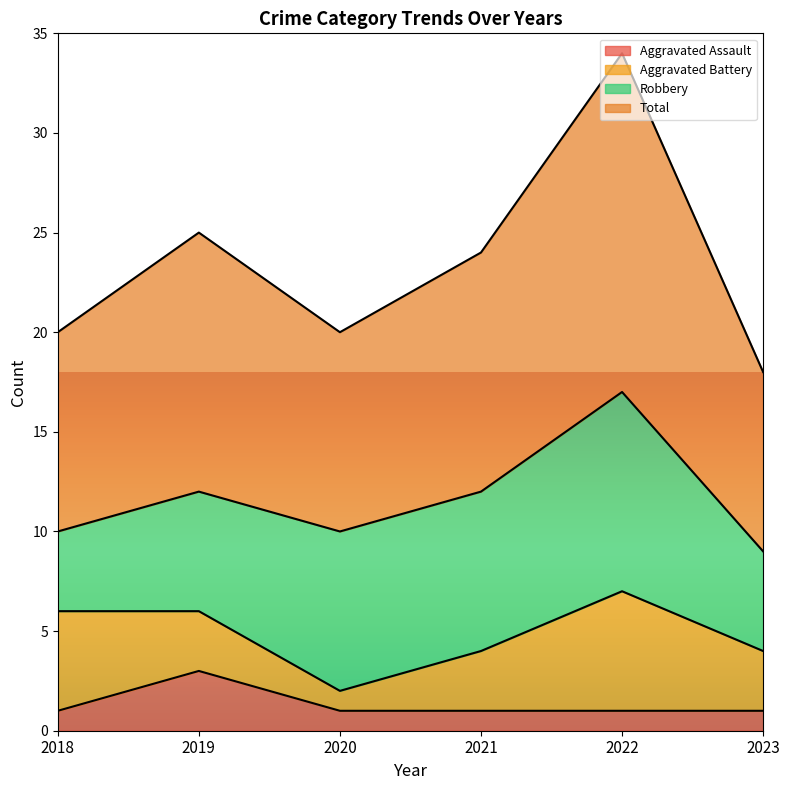

How many values in the Total series exceed 24?

2